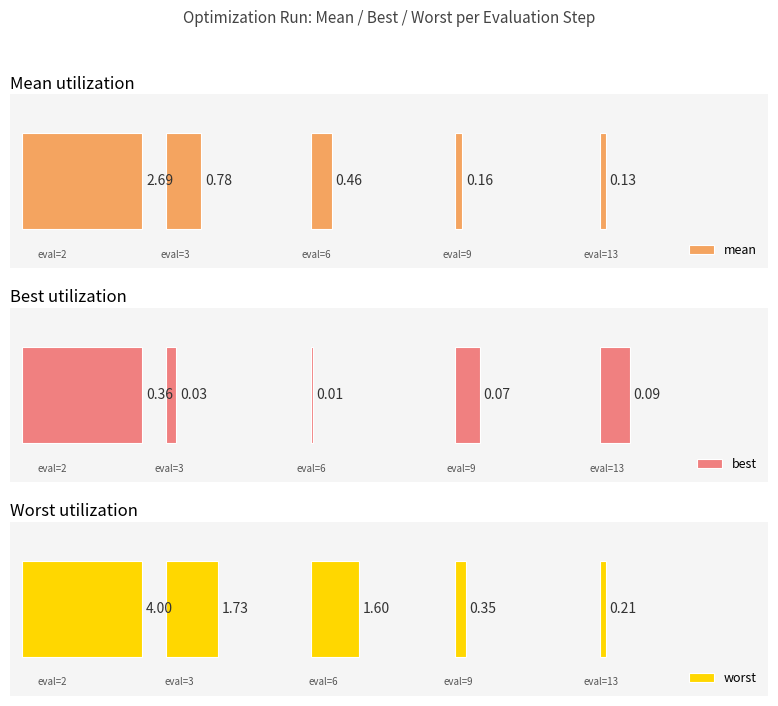

True or false: mean has a value of 1.6 at 0.

False